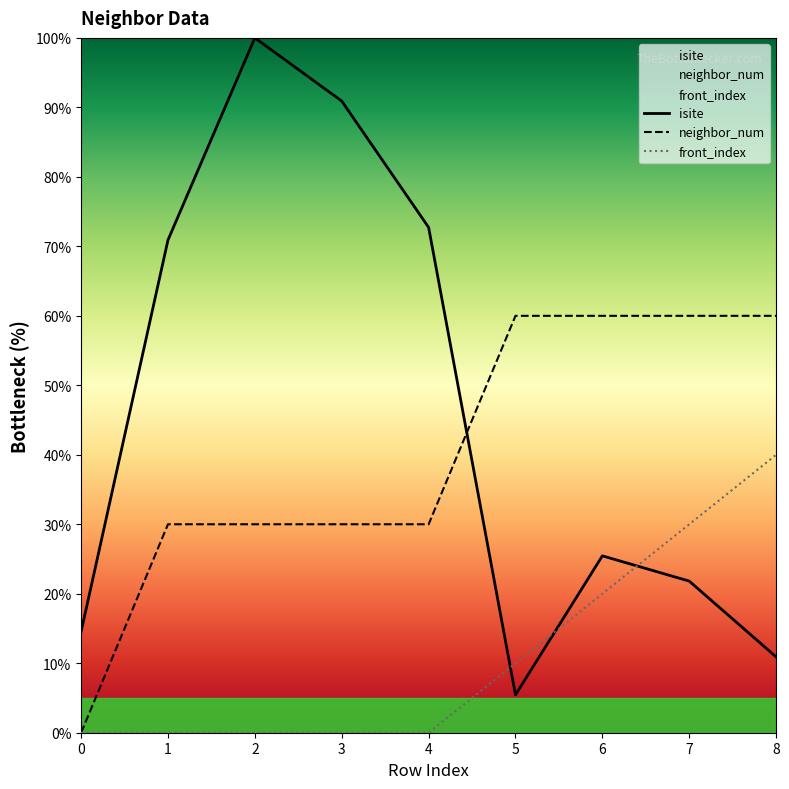

At how many categories does at least one series exceed 60?

4